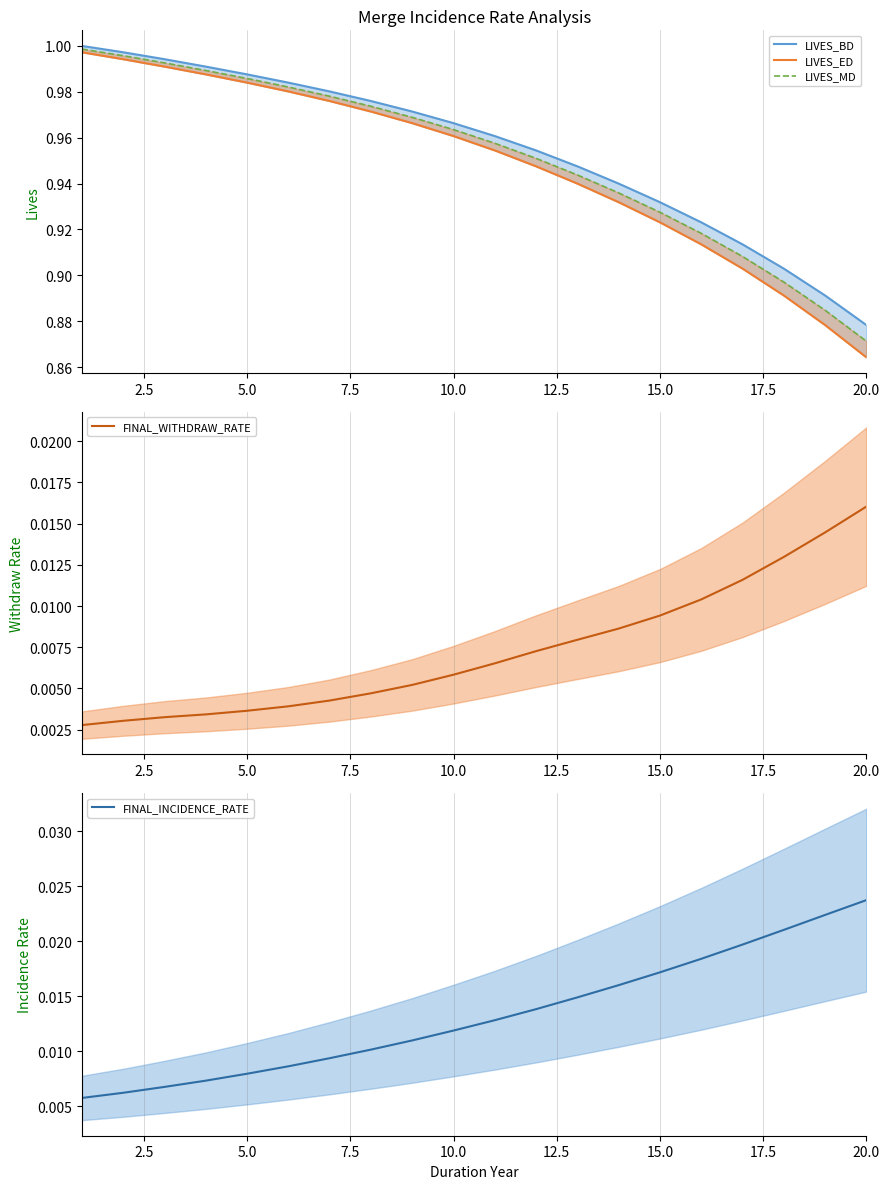

How many FINAL_INCIDENCE_RATE mean values are between 0 and 1?

20